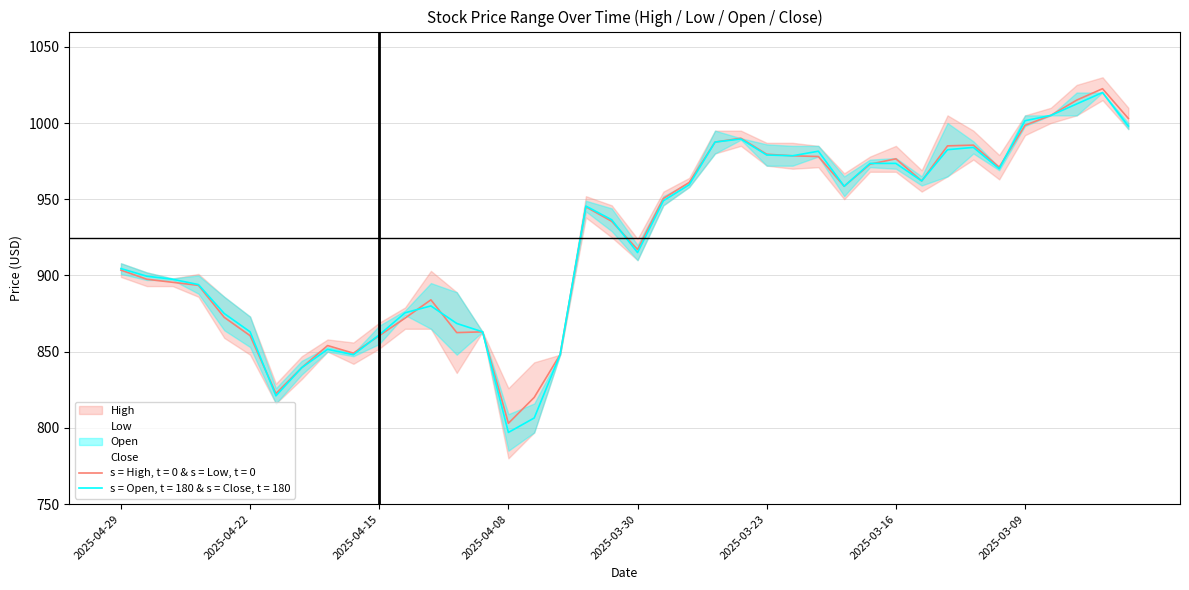

What is the minimum value for s = Open, t = 180 & s = Close, t = 180?

797.0